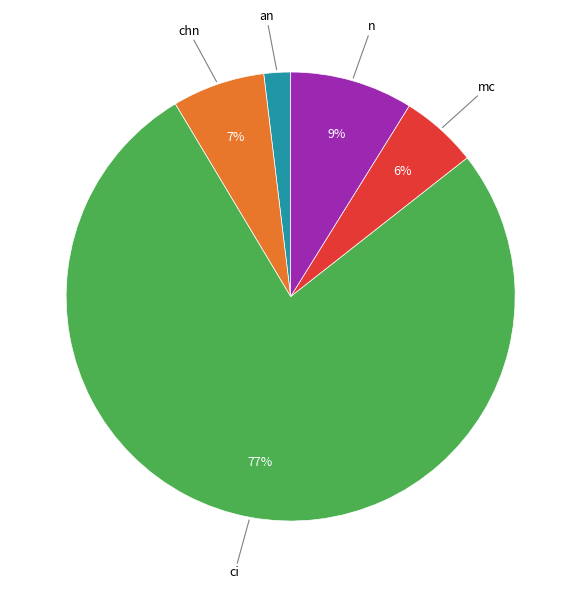

Is there a majority slice in this chart?

Yes